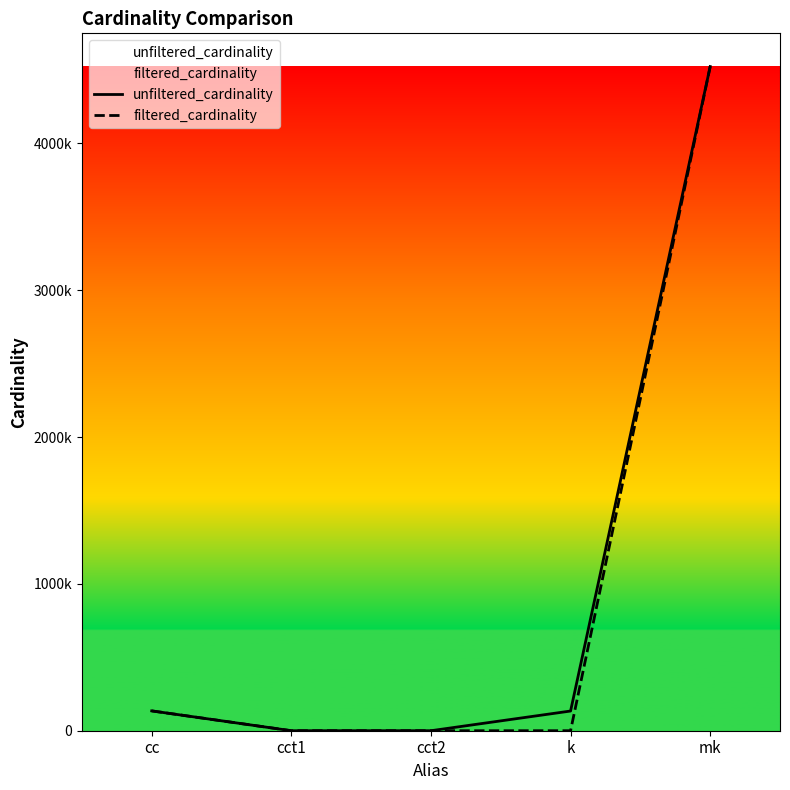

True or false: filtered_cardinality has a value of 7862968 at mk.

False